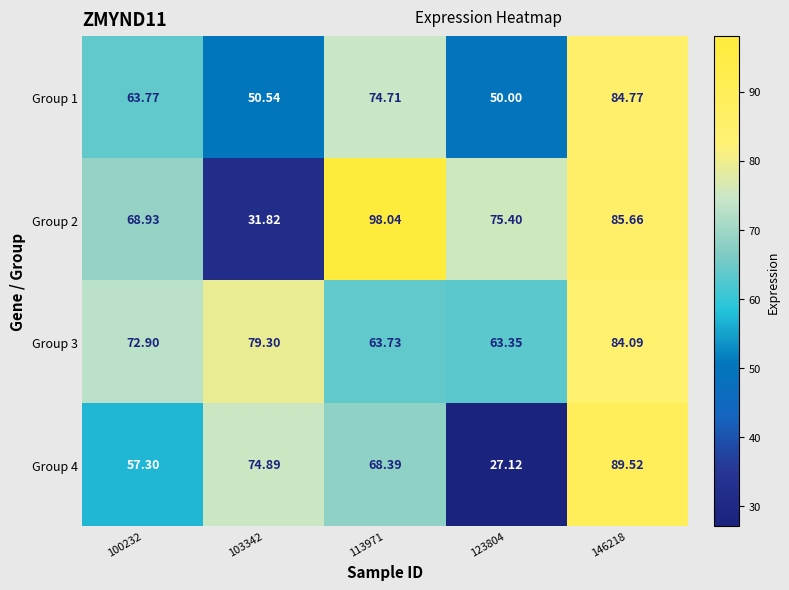

At how many categories does at least one series exceed 61?

5